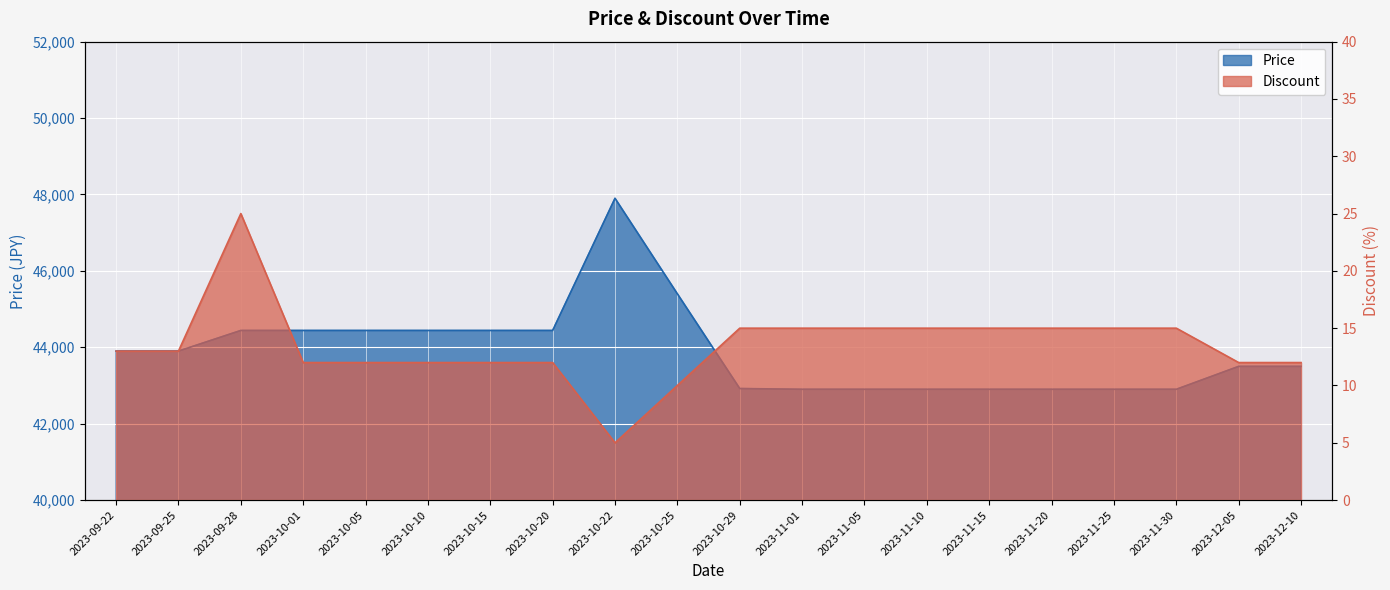

True or false: Price and Discount cross at least once.

False